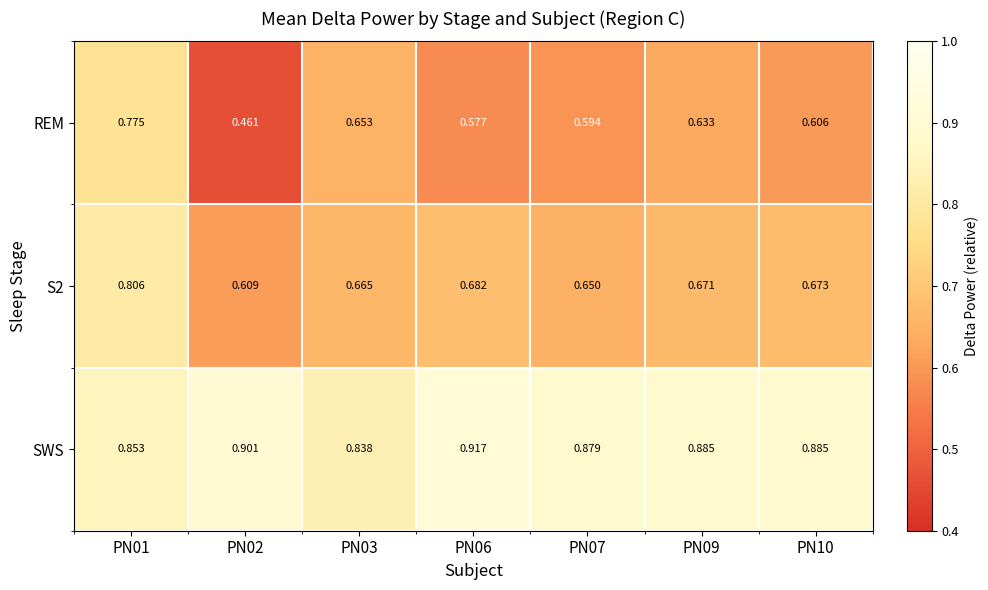

Which series has the largest total across all categories?

SWS